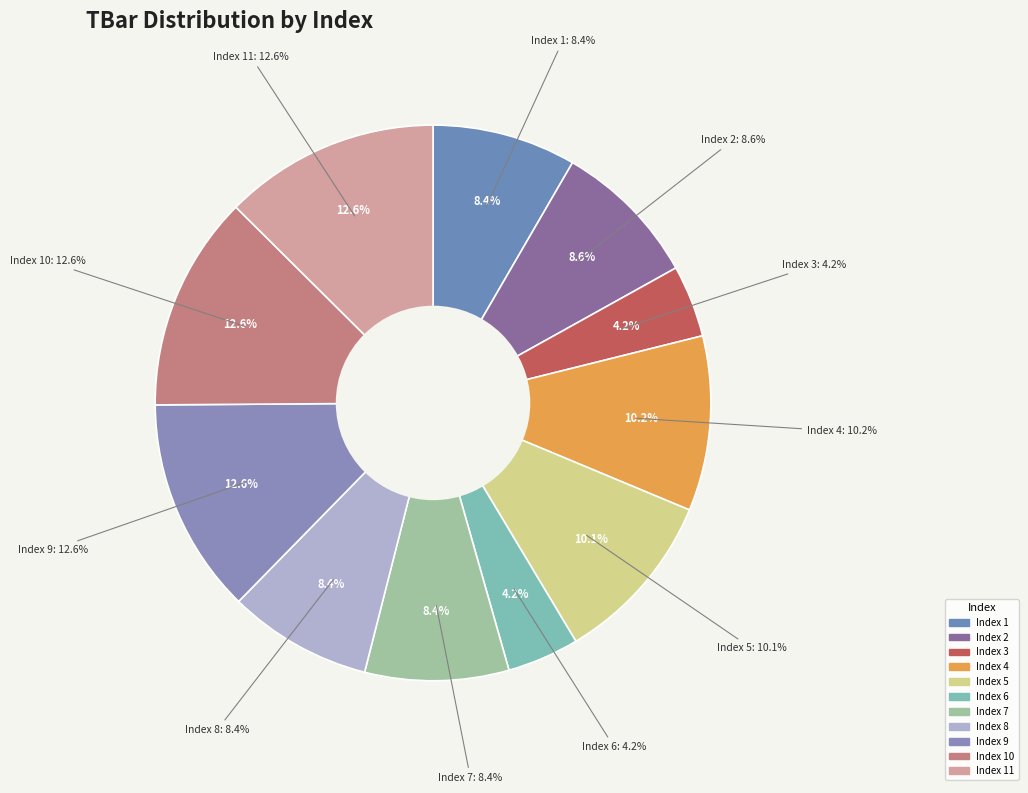

To the nearest percent, what is the combined percentage of 5 and 1?

18%